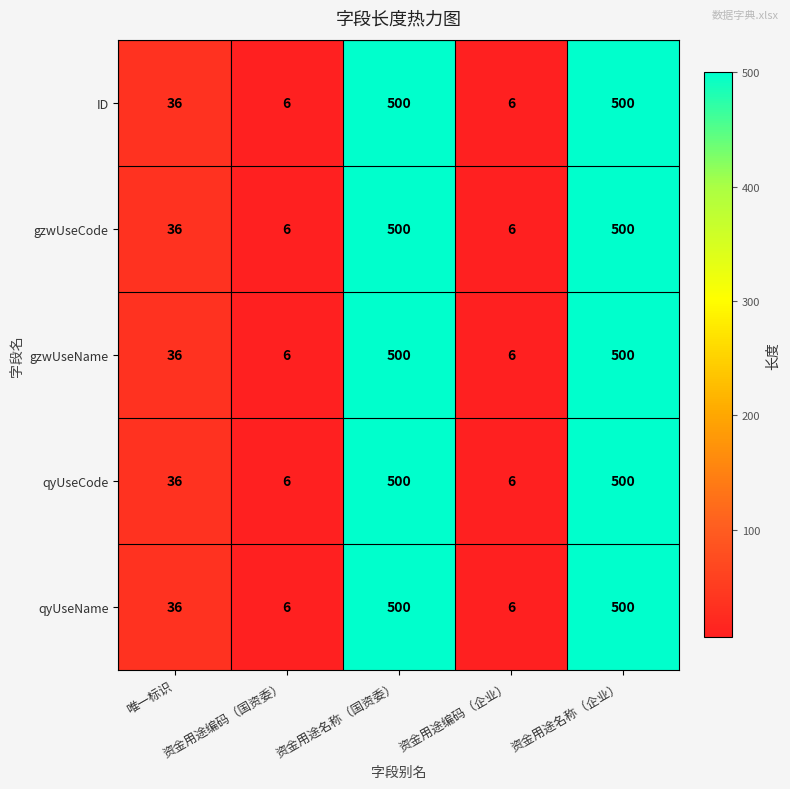

What is the lowest value of the qyUseCode series?

6